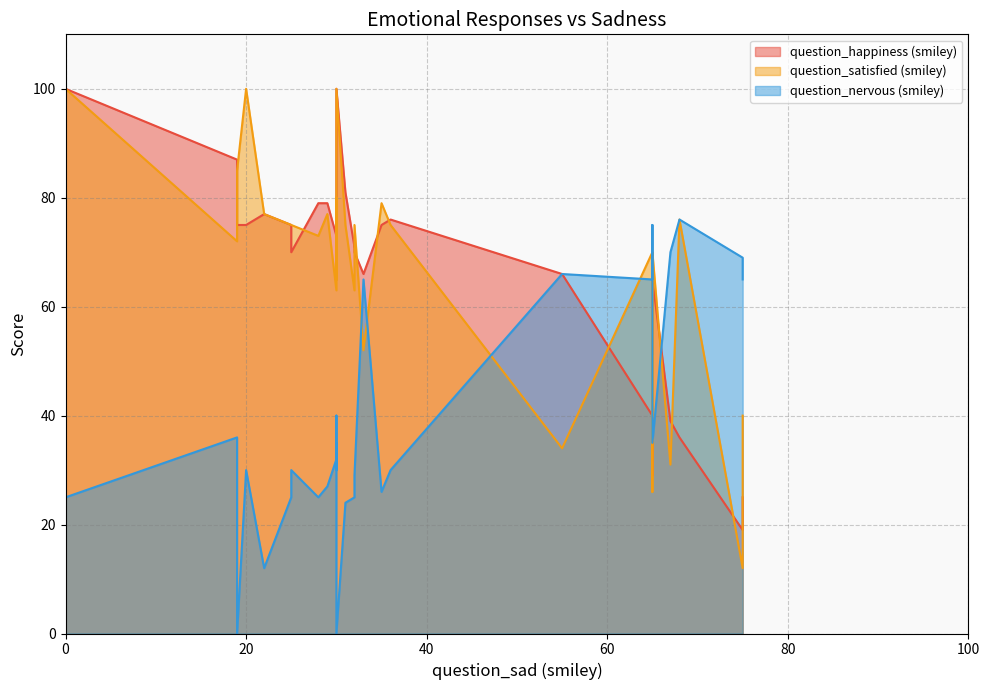

What is the value of the question_satisfied (smiley) point at the 31st from the left?

75